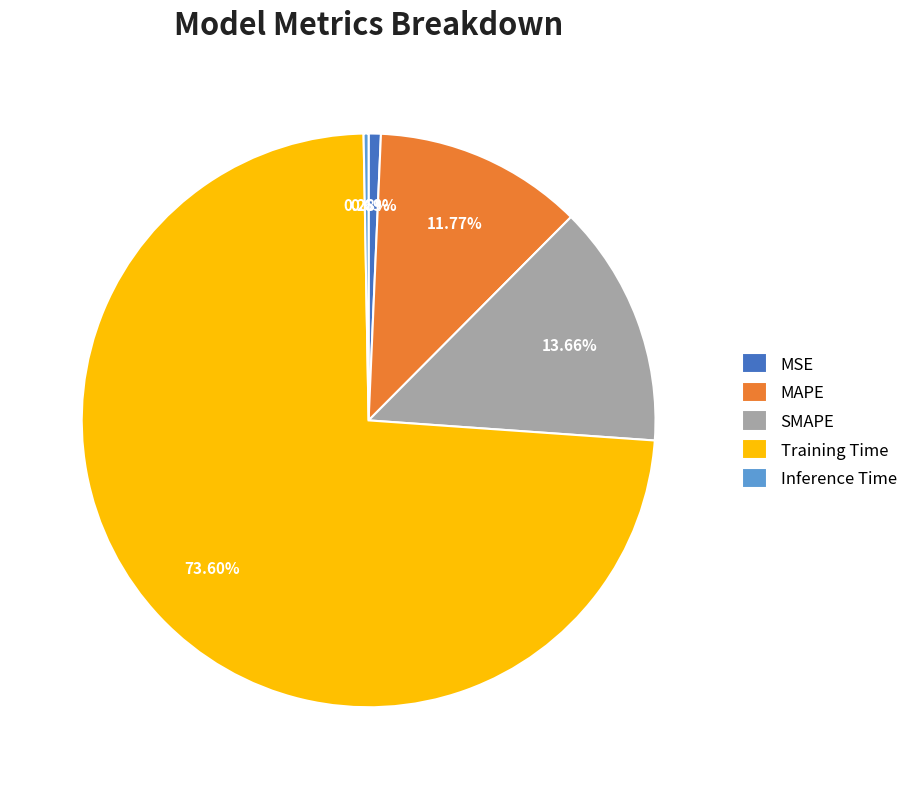

Which has a higher value, MSE or SMAPE?

SMAPE